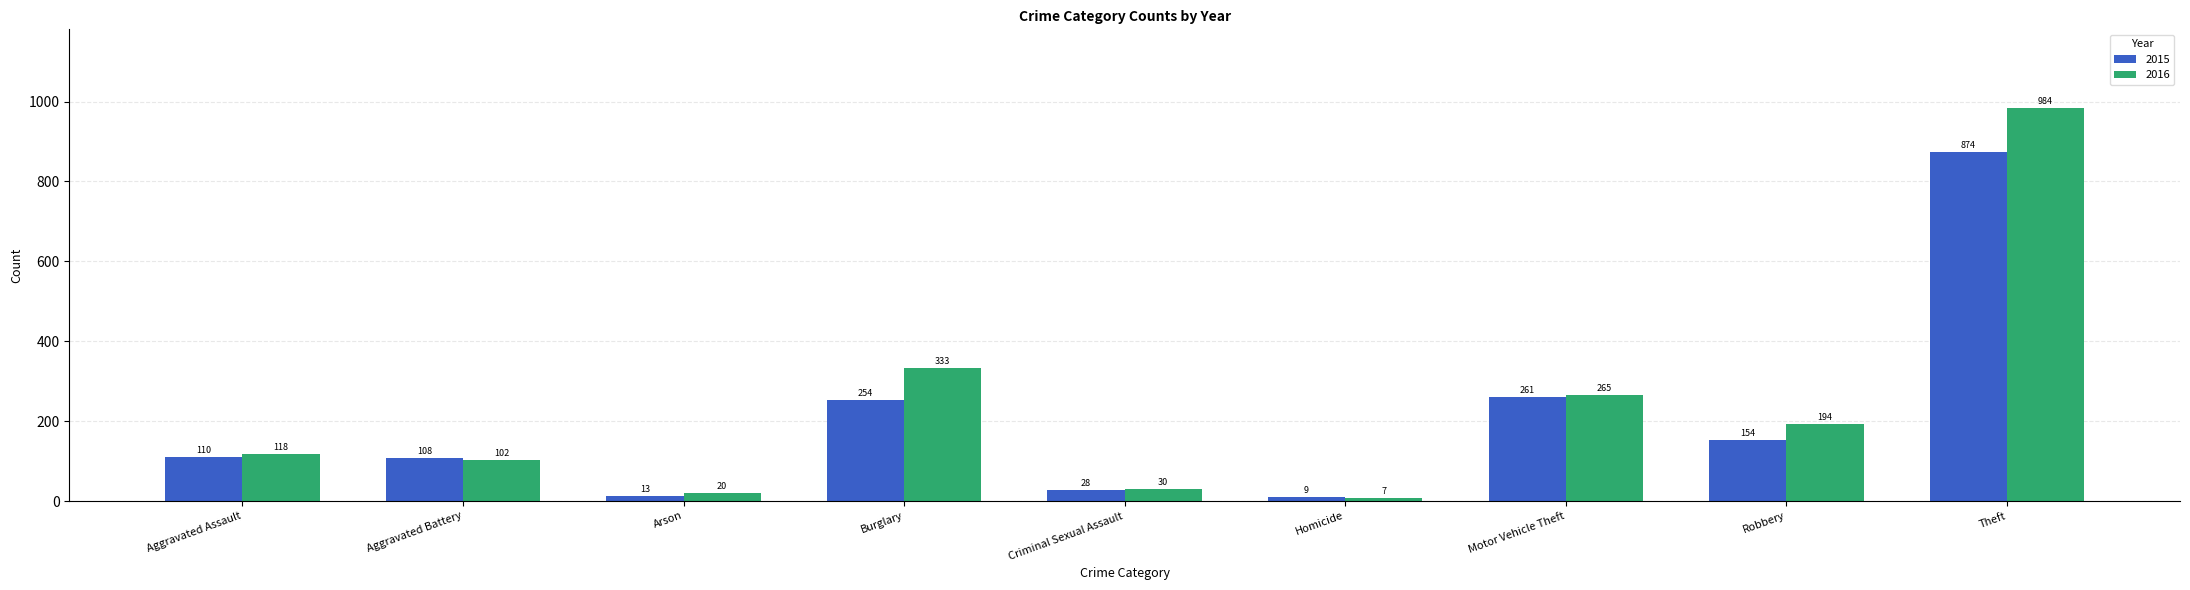

How many bars are there in each group?

2